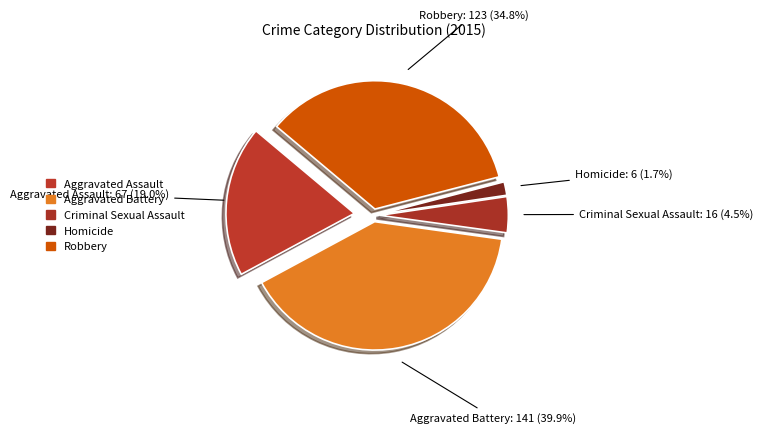

To the nearest percent, what is the difference between the Homicide and Aggravated Battery slice percentages?

38%